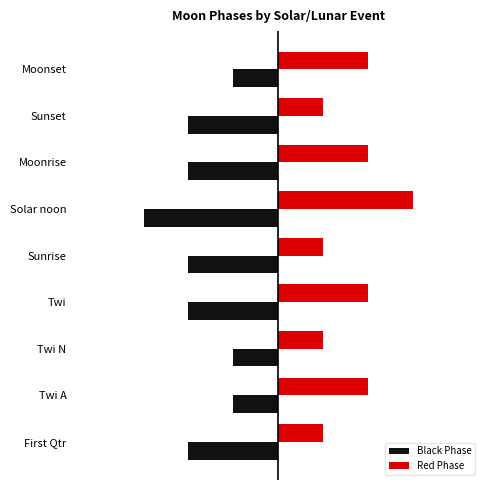

What is the value of the Red Phase bar at the 7th from the left?

2